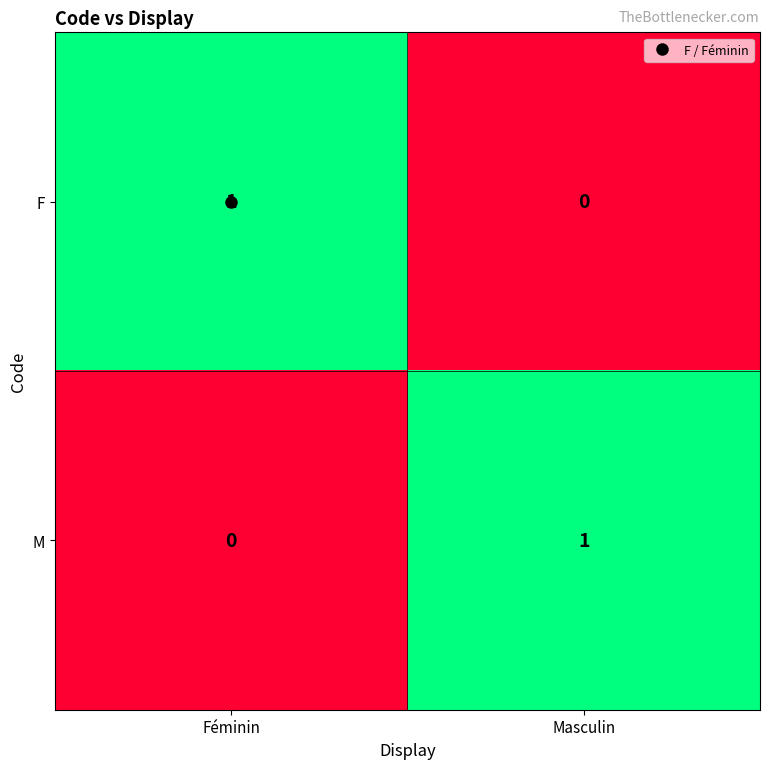

At which label does F reach its minimum?

Masculin